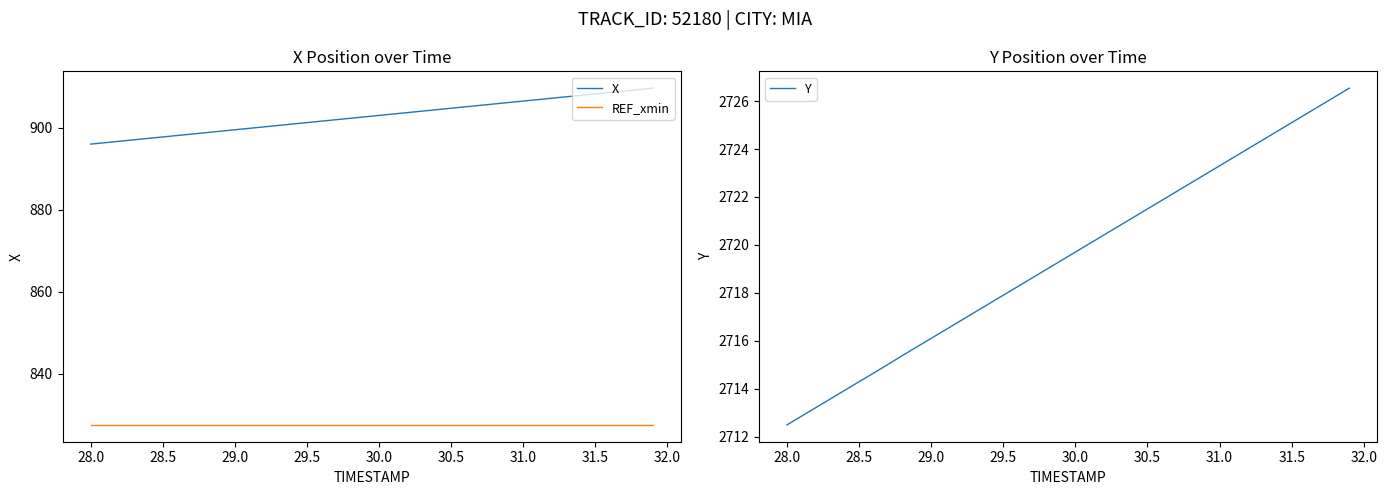

What is the sum of all REF_xmin values?

33102.1